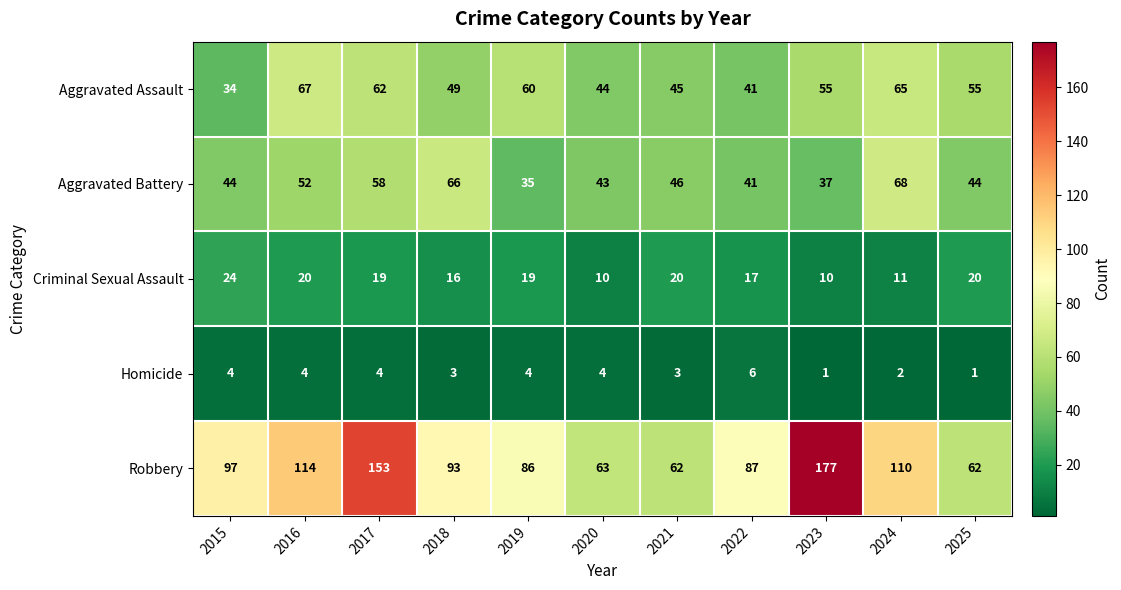

What value does the Aggravated Battery series have at 2021, to the nearest 5?

45